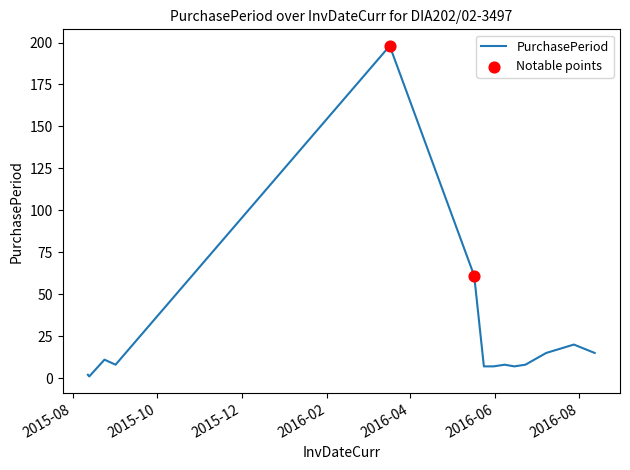

What is the greatest value displayed?

198